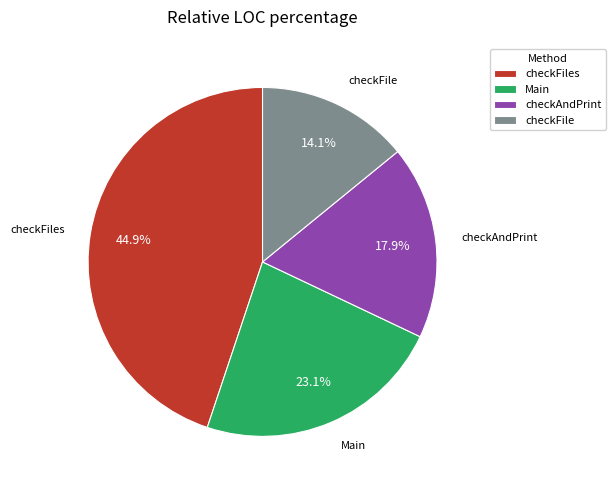

True or false: checkFile accounts for 4% of the total.

False